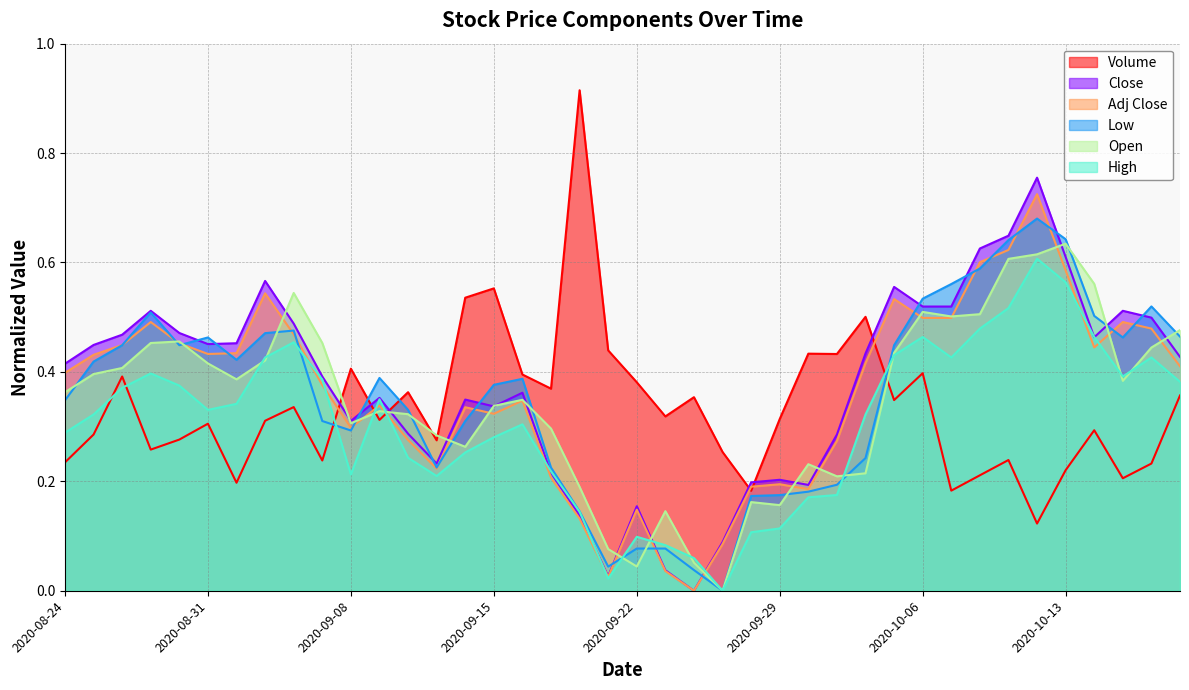

Where do Close and Volume first cross each other?

2020-09-04 and 2020-09-08